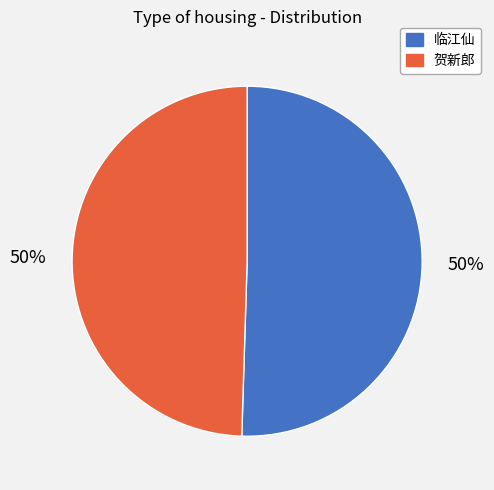

True or false: 贺新郎 accounts for 58% of the total.

False